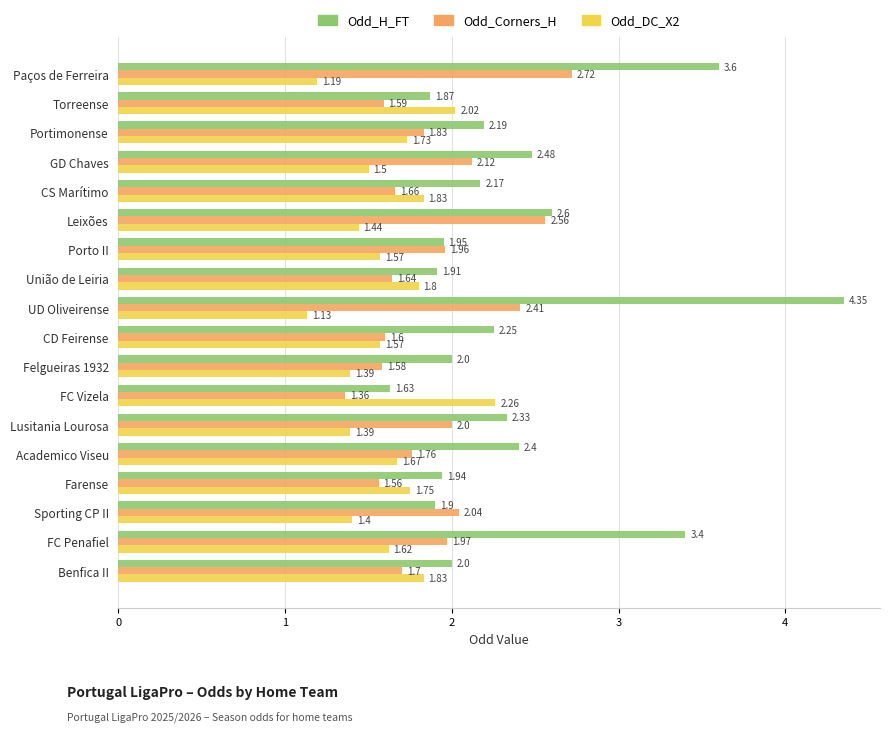

At which category is the sum across all series the highest?

UD Oliveirense